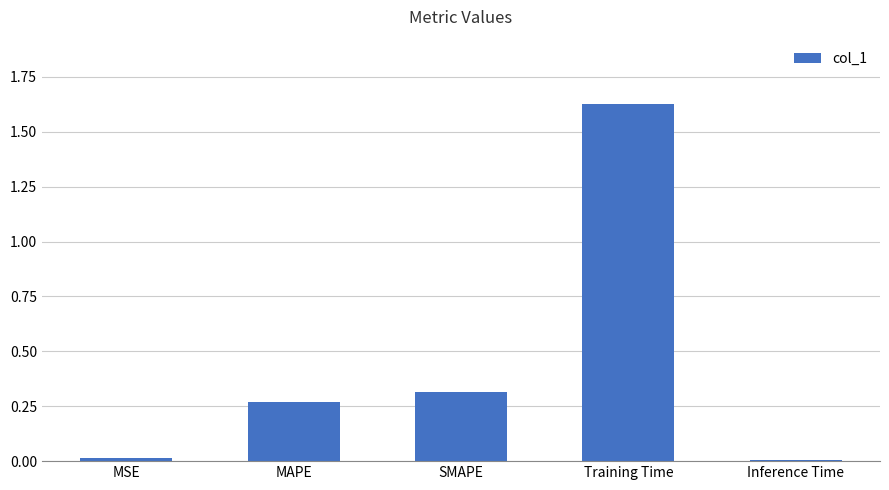

What position from the right is Inference Time?

1